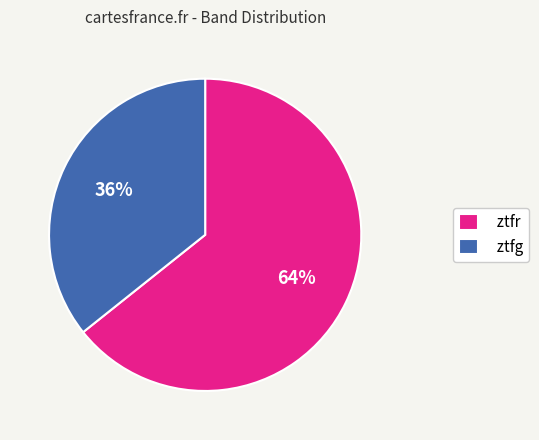

To the nearest percent, what is the combined percentage of ztfr and ztfg?

100%